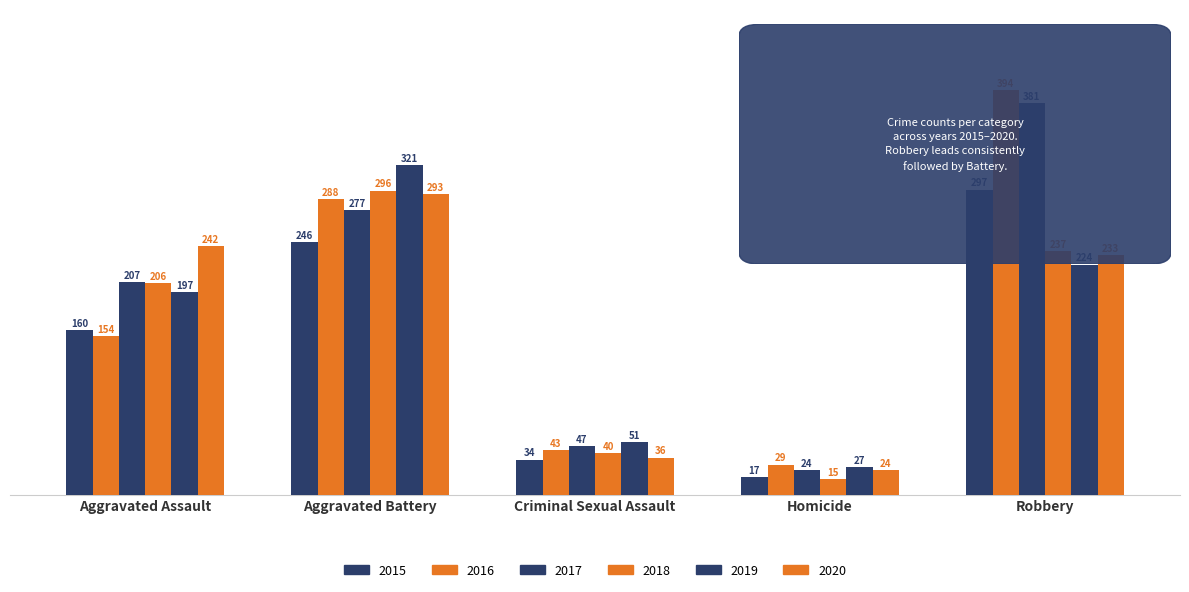

What is the difference between the 2016 values at Aggravated Battery and Homicide?

259